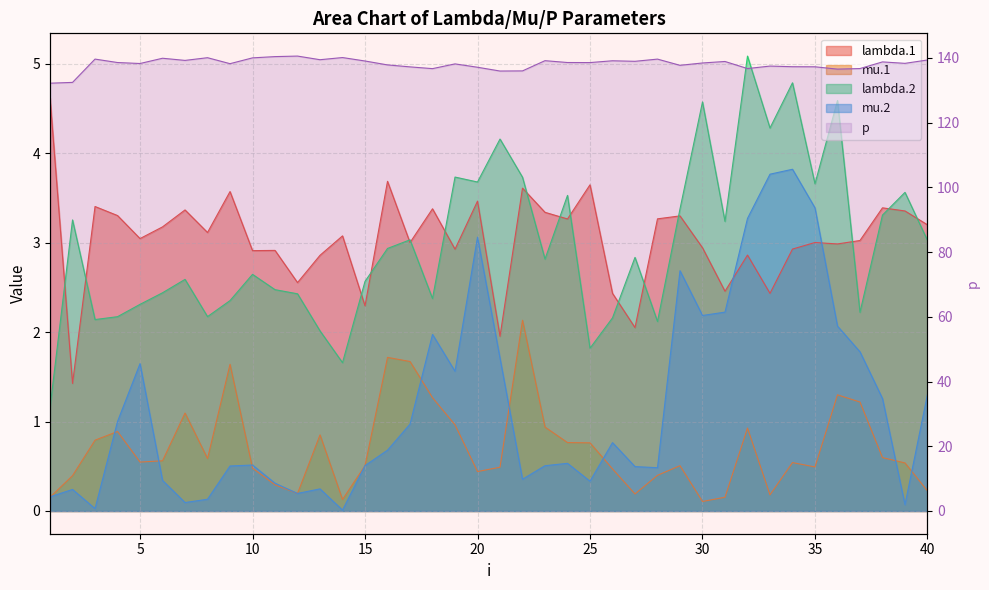

How many values in the p series exceed 138?

25